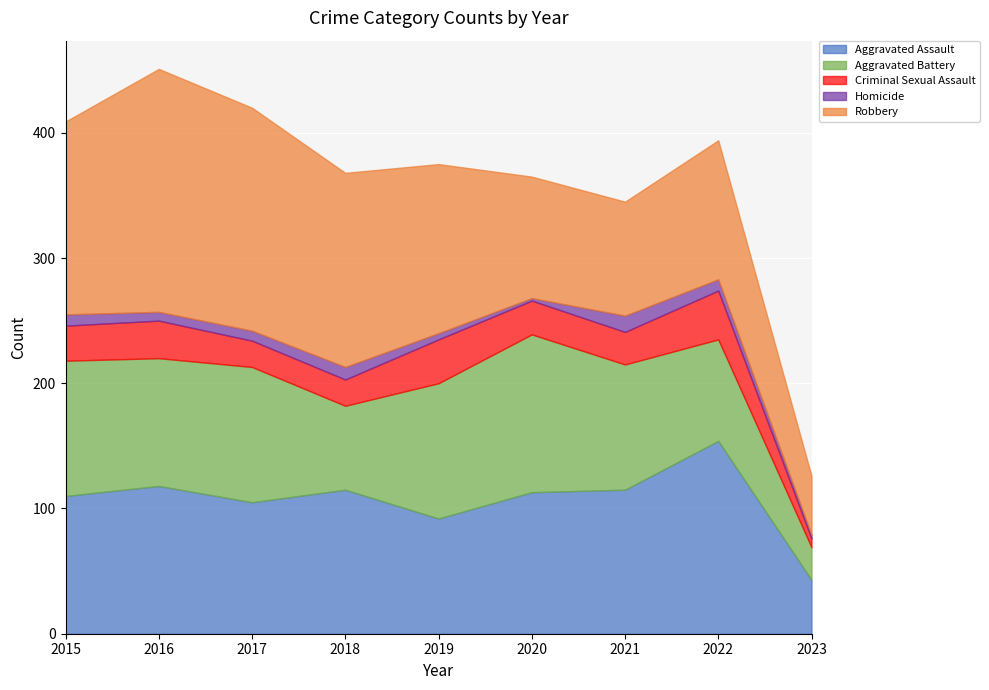

Which series has the largest range (max minus min)?

Robbery